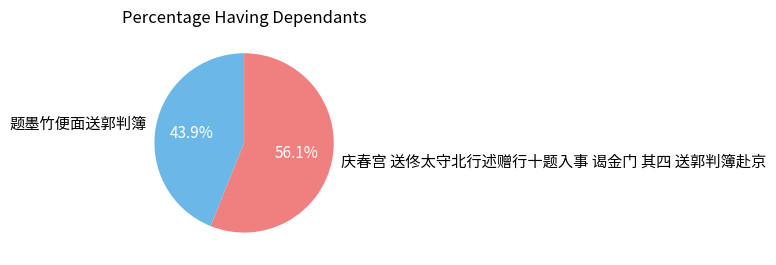

To the nearest percent, what is the combined percentage of 题墨竹便面送郭判簿 and 庆春宫 送佟太守北行述赠行十题入事 谒金门 其四 送郭判簿赴京?

100%